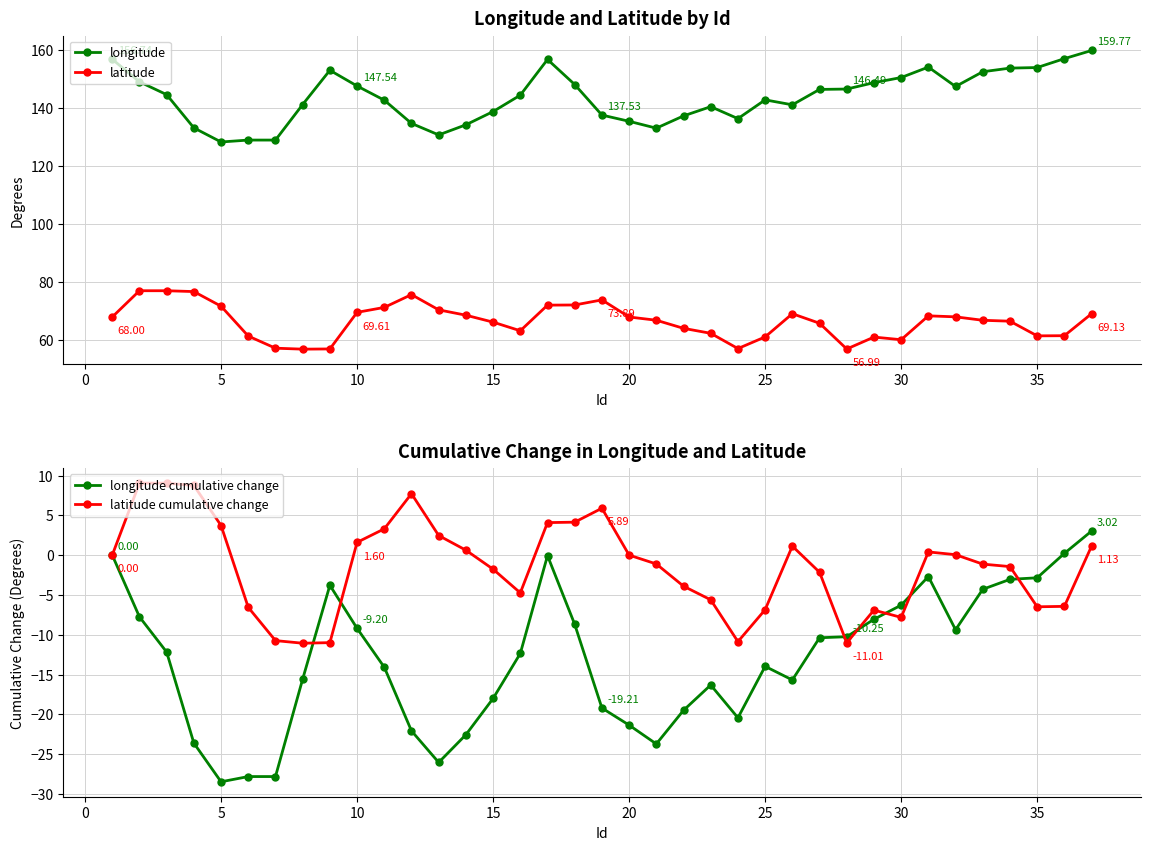

At how many categories does at least one series exceed -19?

37